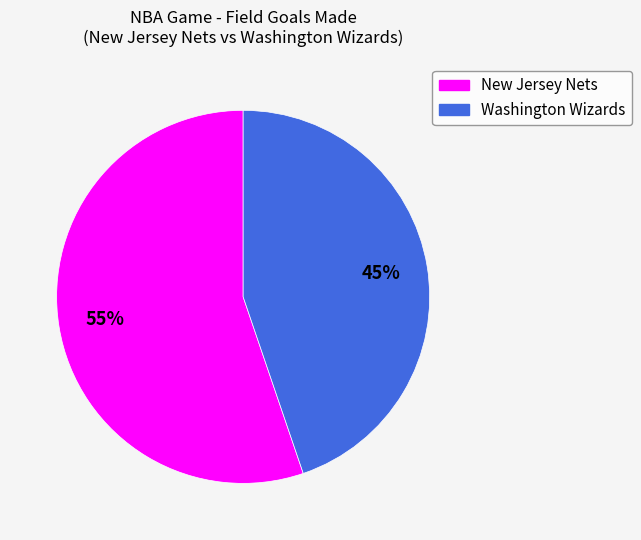

True or false: Washington Wizards accounts for 32% of the total.

False